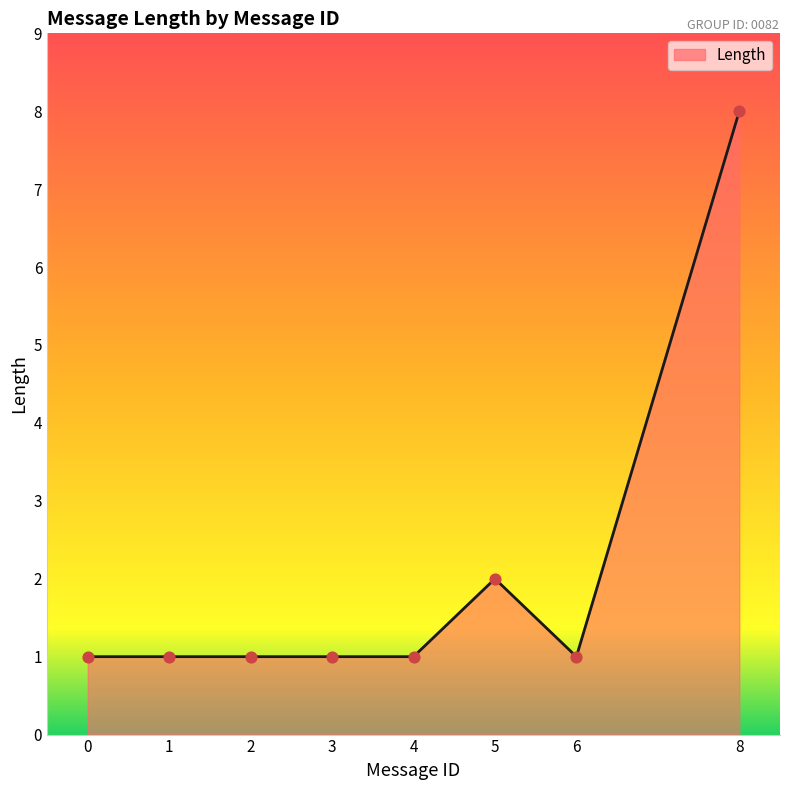

What is the ratio of the value at 0 to the value at 8?

0.1